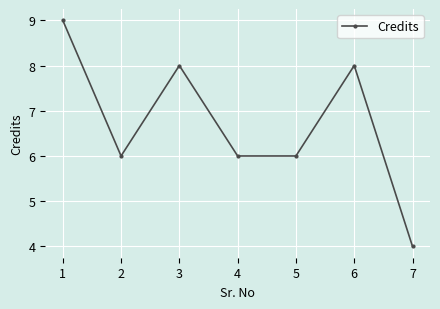

What is the maximum value shown in the chart?

9